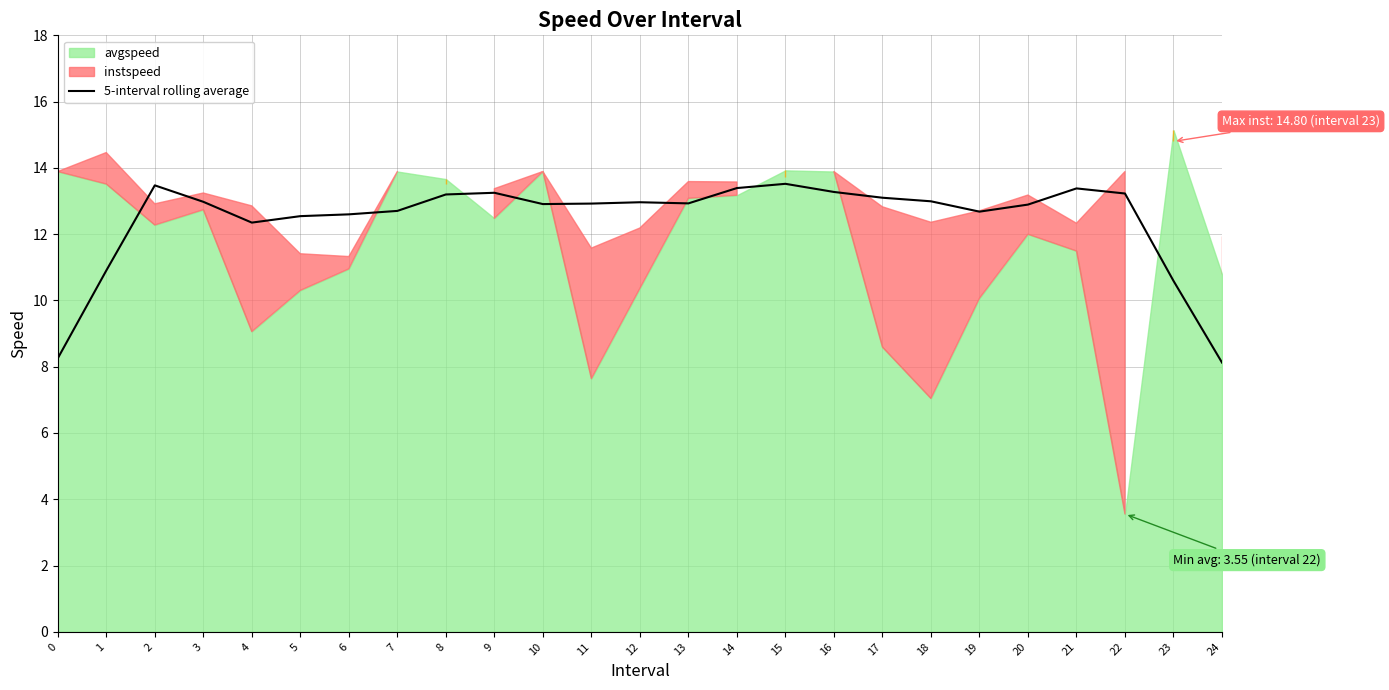

At which category does the data reach its first local valley?

4